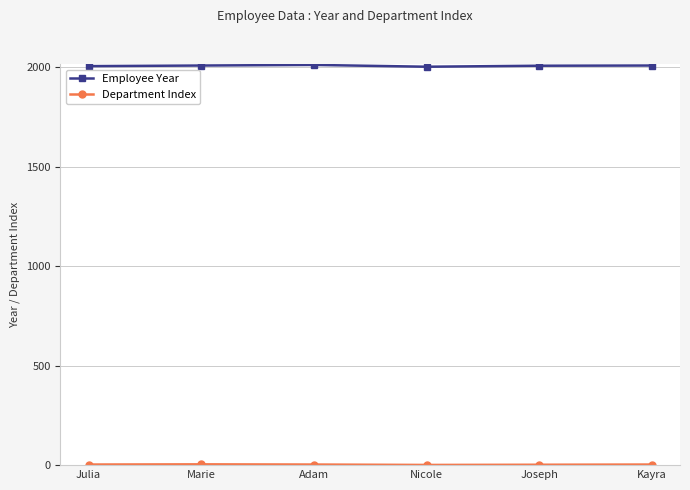

What is the average value of the Employee Year series?

2007